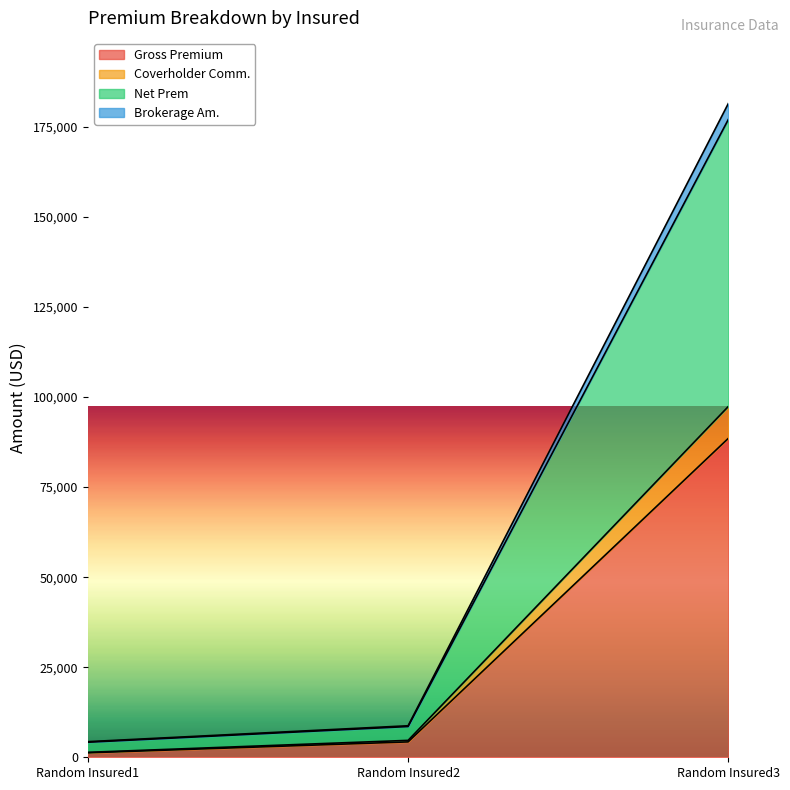

What is the lowest value of the Coverholder Comm. series?

1369.5